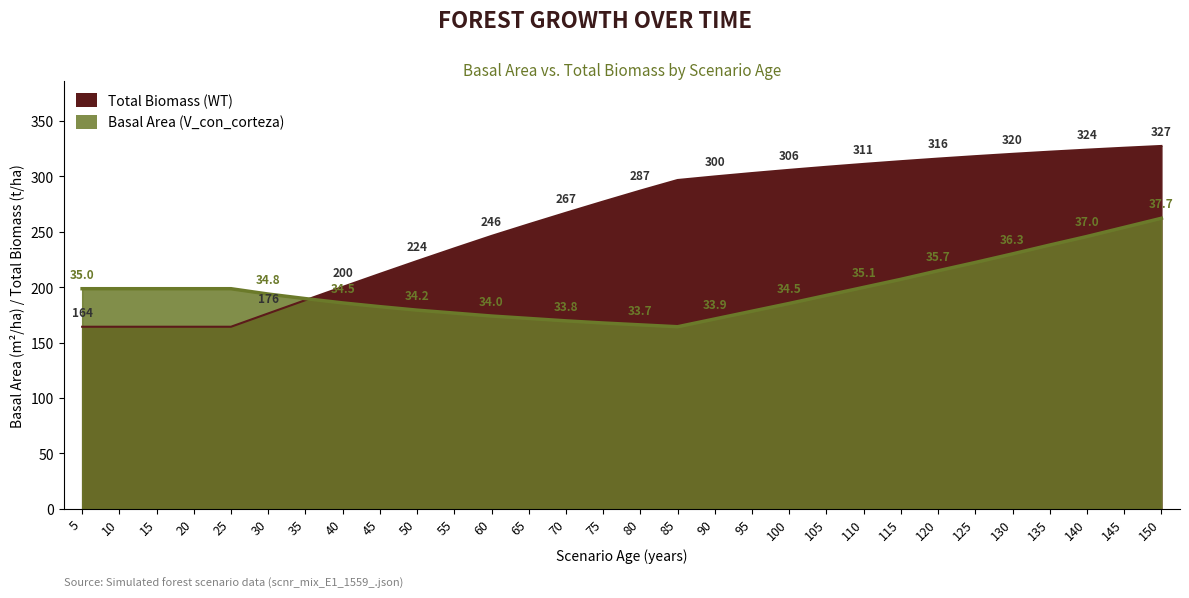

What is the smallest value displayed?

164.3